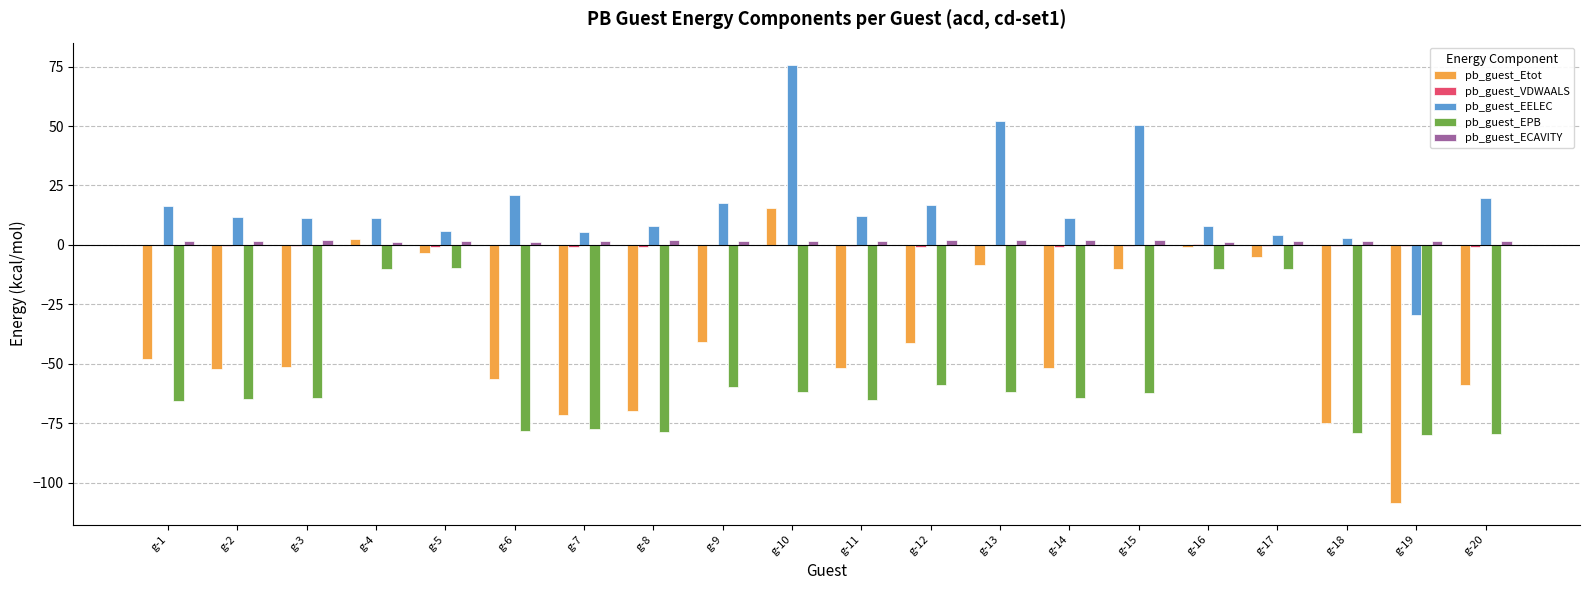

What is the spread (max minus min) of values at g-9?

77.6